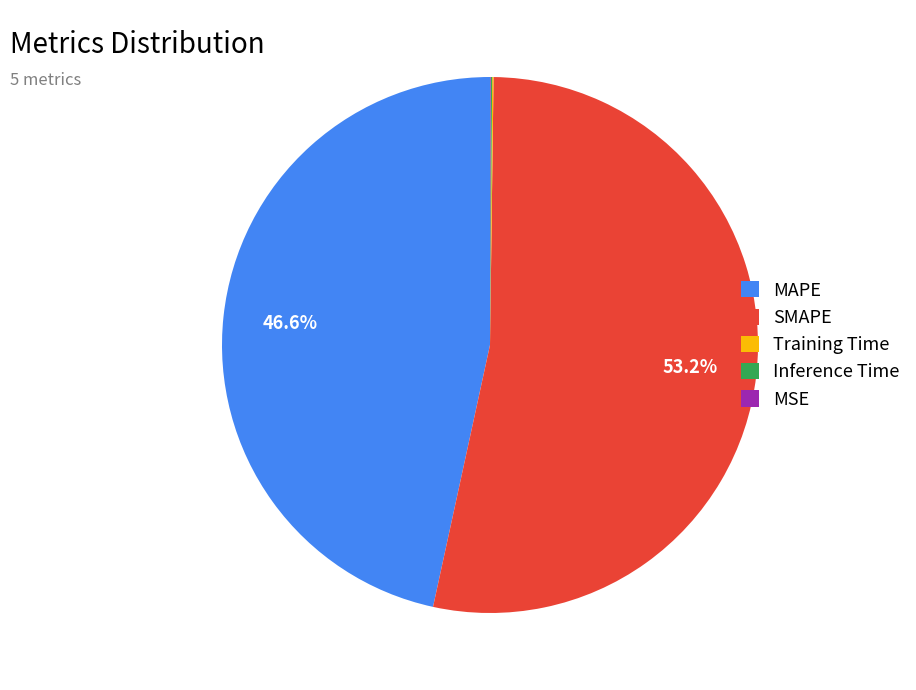

What is the largest slice in the pie chart?

SMAPE